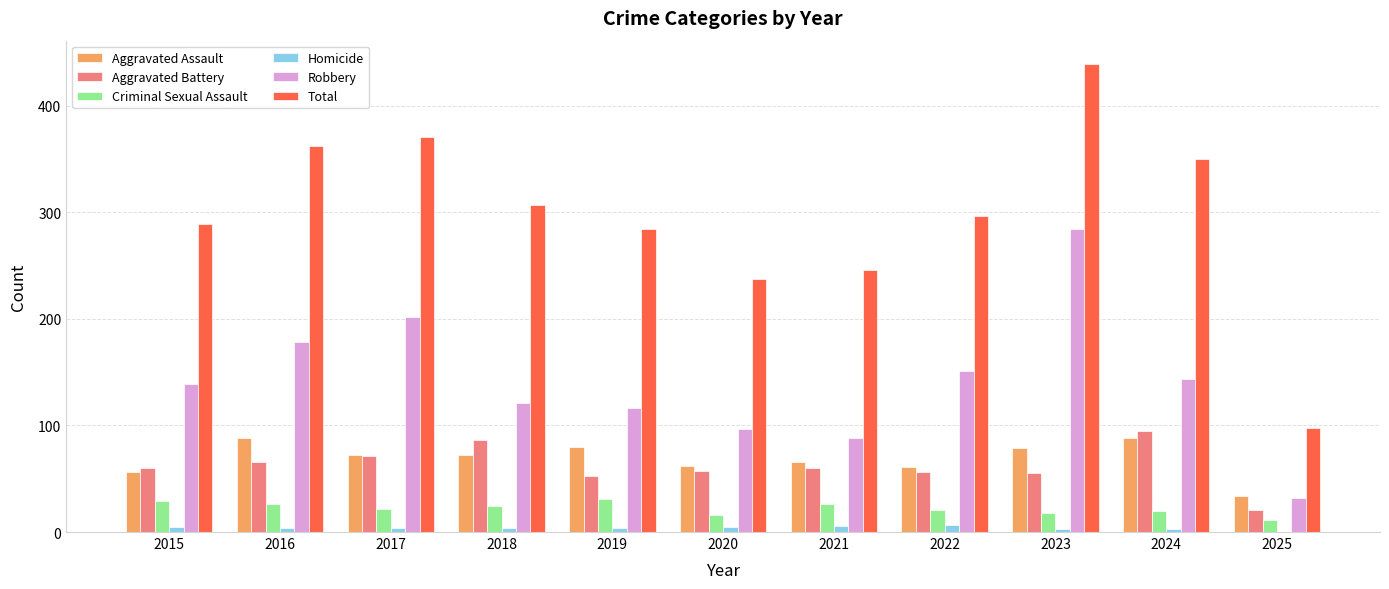

What is the approximate value of Robbery at 2020, to the nearest 5?

95